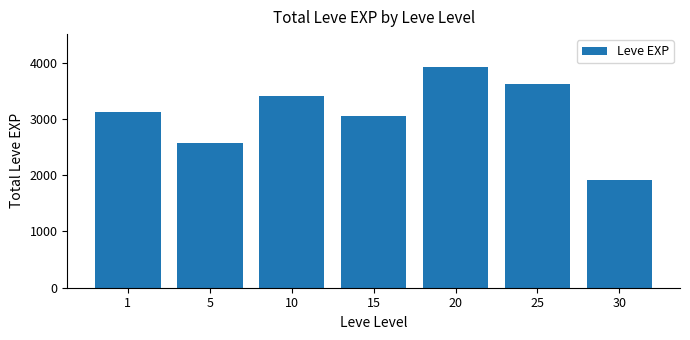

What is the value of the 6th bar from the left?

3620